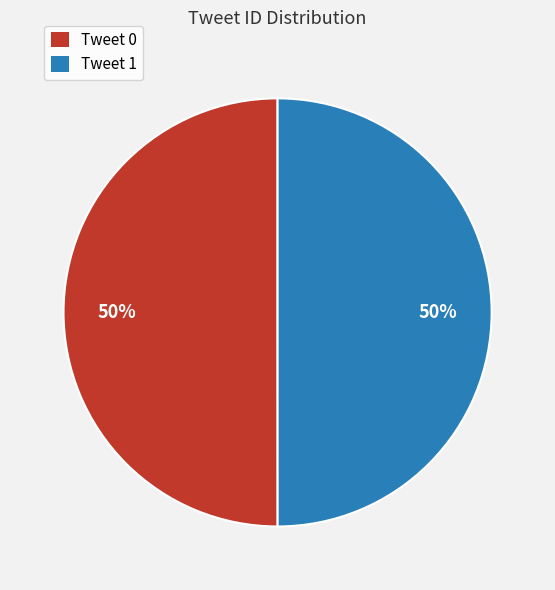

Is it true that Tweet 0 is 50% of the pie?

True